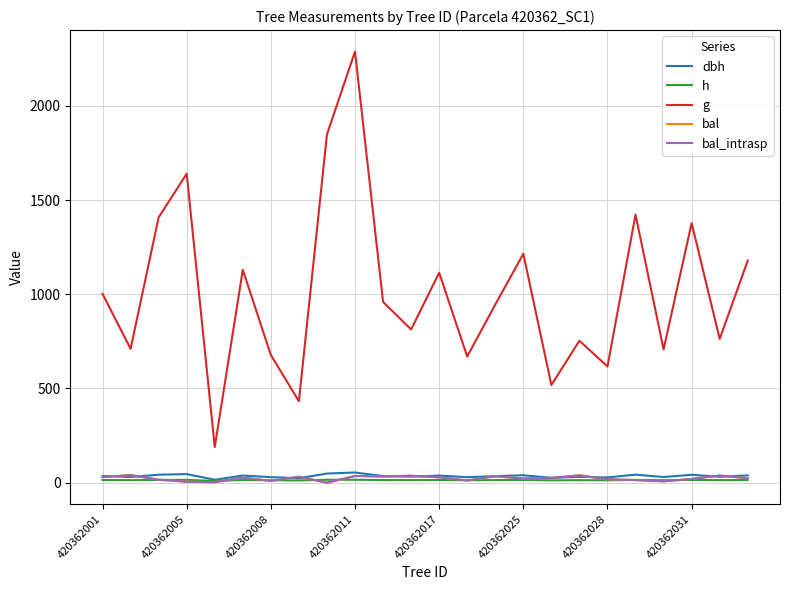

Is this an area chart (filled region under the line)?

No